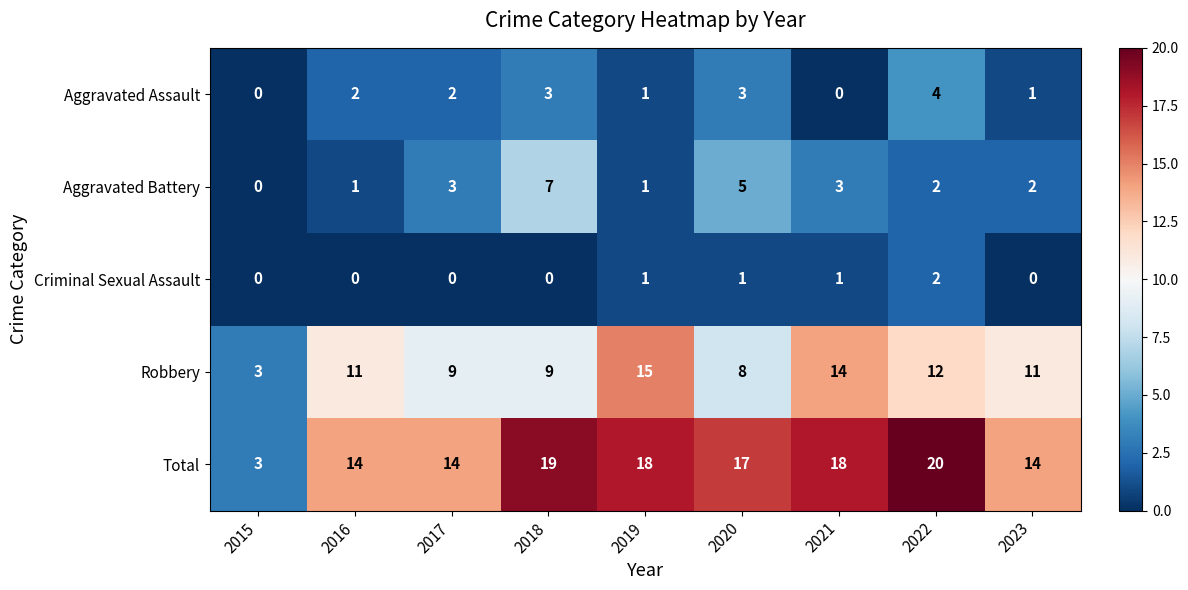

At which label does Total reach its minimum?

2015